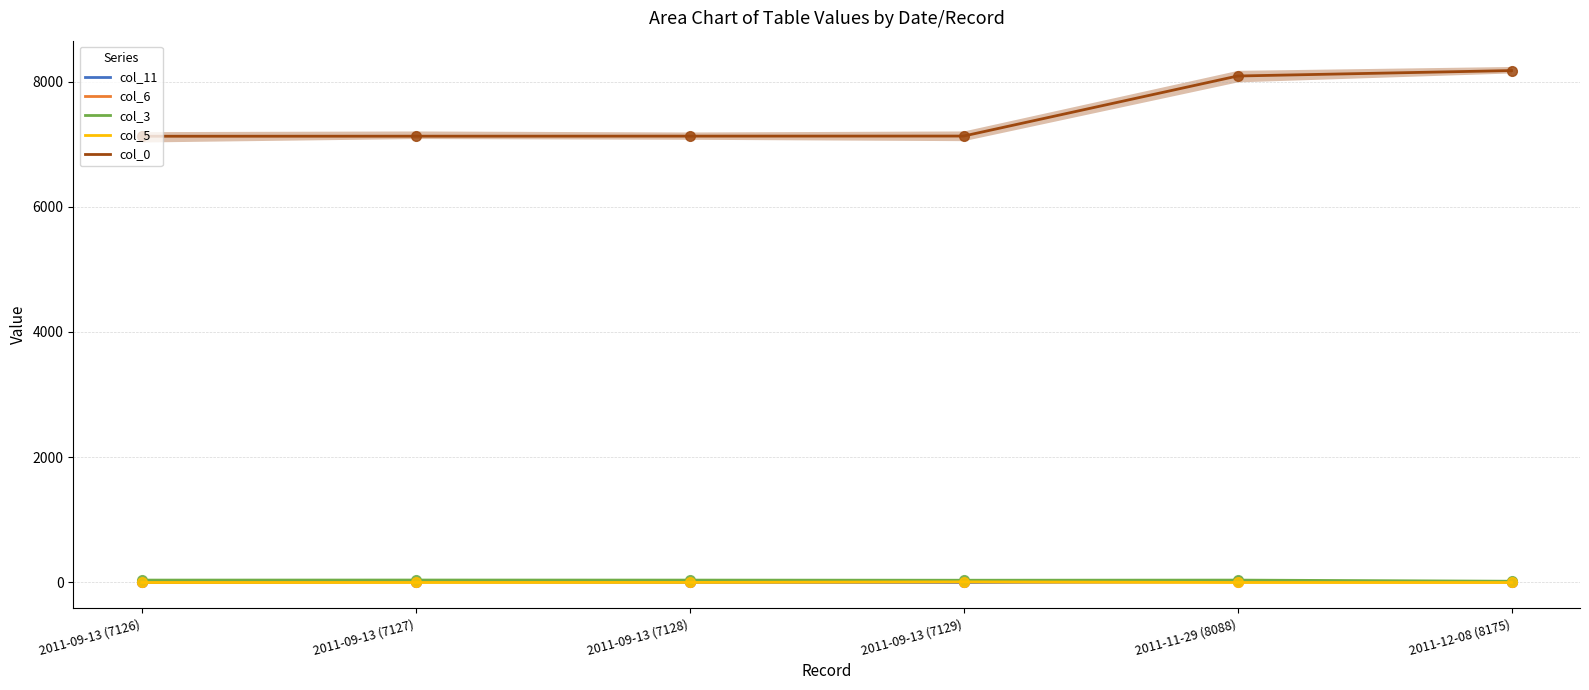

Which has a higher value, 2011-11-29 (8088) or 2011-09-13 (7126)?

2011-11-29 (8088)